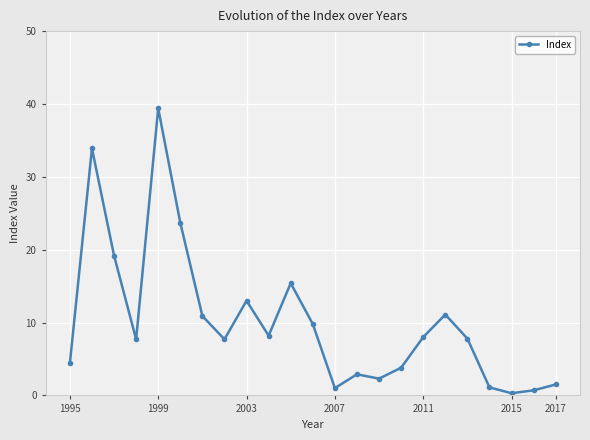

What is the sum of all values?

233.8